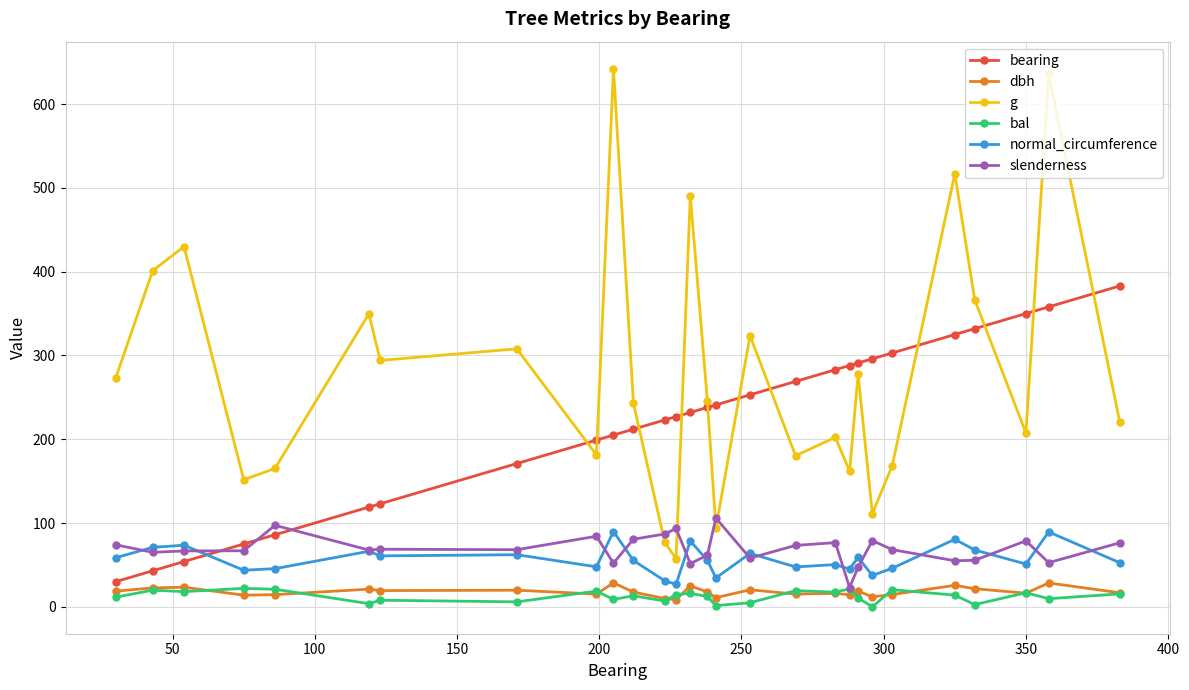

Which series has the largest range (max minus min)?

g